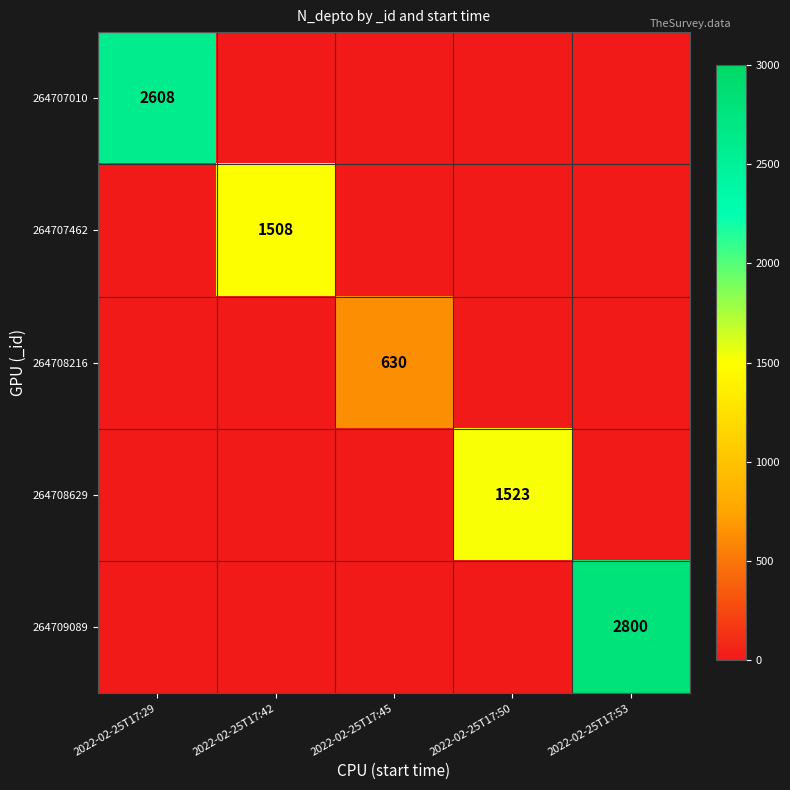

What is the sum of all 264707462 values?

1508